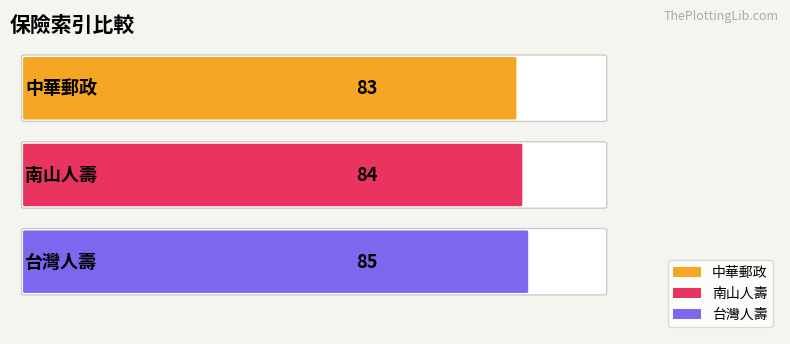

Rank the categories by value from highest to lowest.

台灣人壽, 南山人壽, 中華郵政